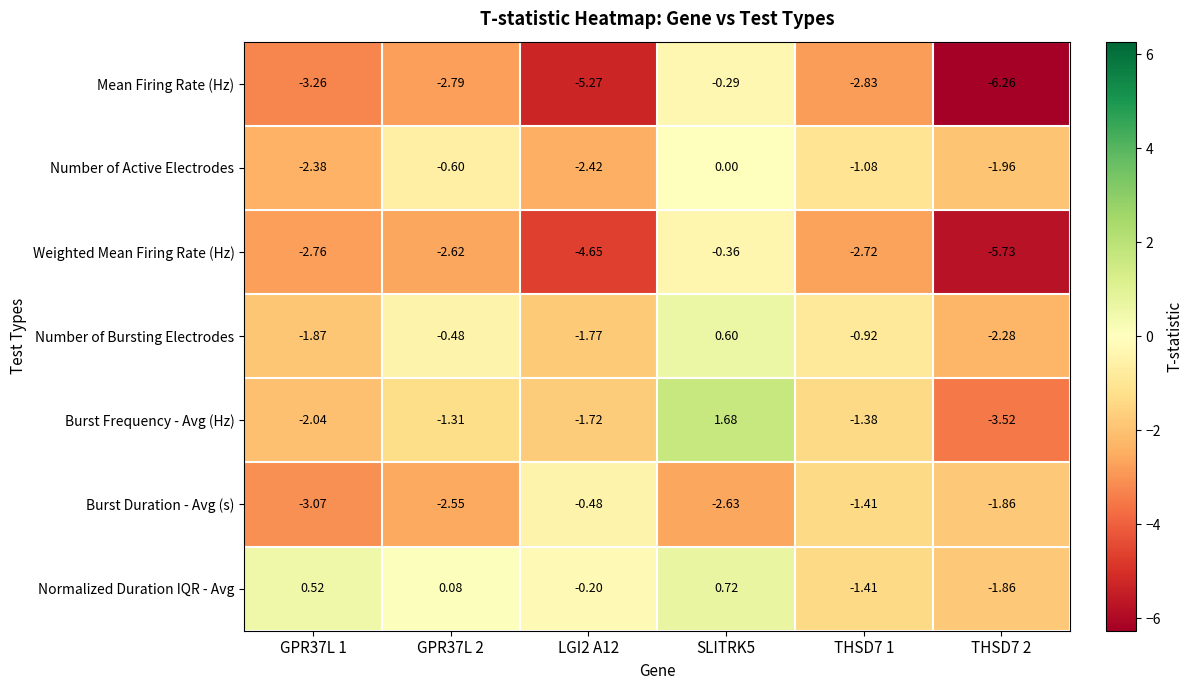

Rank the series at SLITRK5 from lowest to highest value.

Burst Duration - Avg (s), Weighted Mean Firing Rate (Hz), Mean Firing Rate (Hz), Number of Active Electrodes, Number of Bursting Electrodes, Normalized Duration IQR - Avg, Burst Frequency - Avg (Hz)